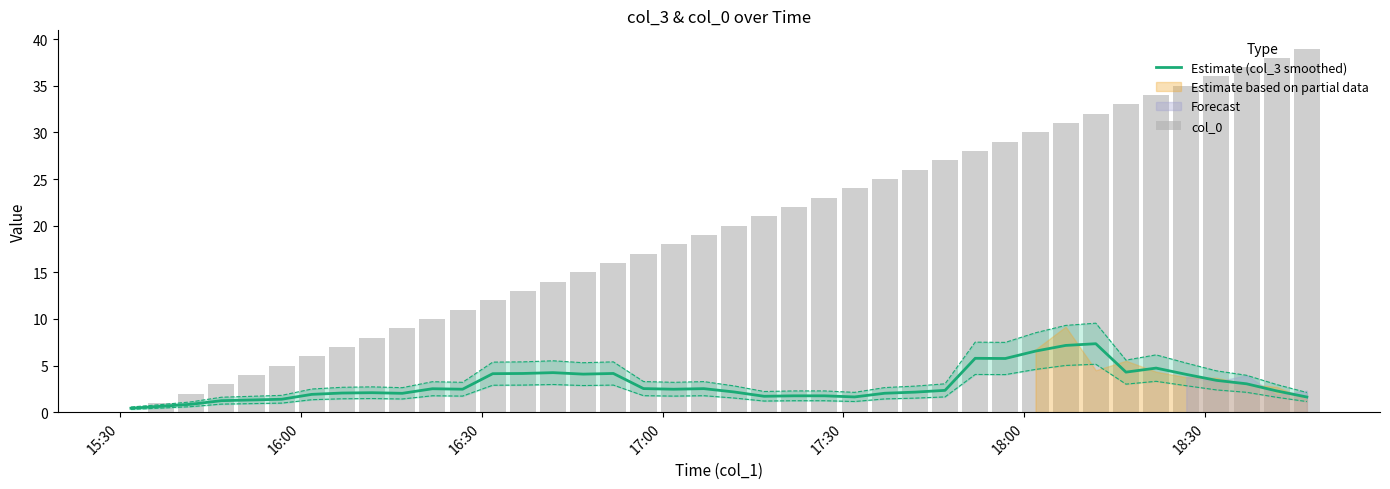

What is the maximum value for Estimate (col_3 smoothed)?

7.3